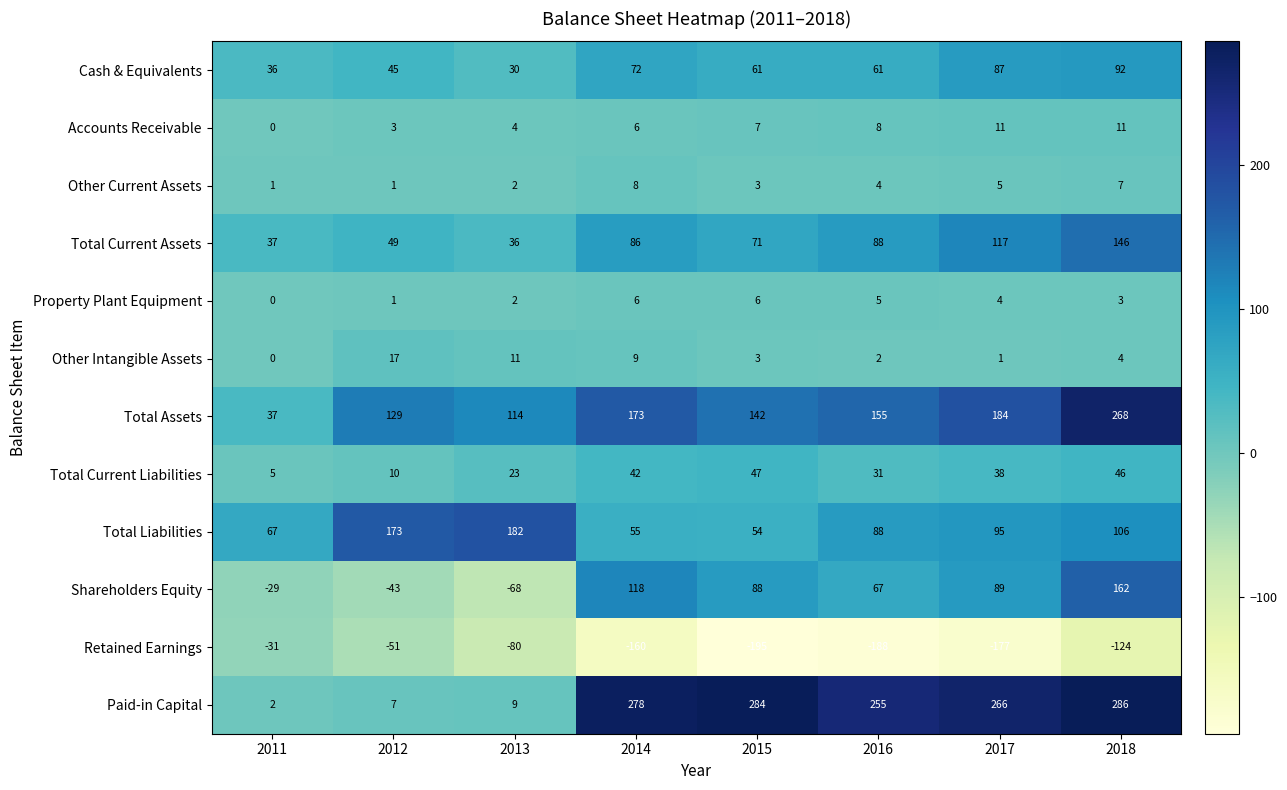

Rank the series by their maximum value, from highest to lowest.

Paid-in Capital, Total Assets, Total Liabilities, Shareholders Equity, Total Current Assets, Cash & Equivalents, Total Current Liabilities, Other Intangible Assets, Accounts Receivable, Other Current Assets, Property Plant Equipment, Retained Earnings